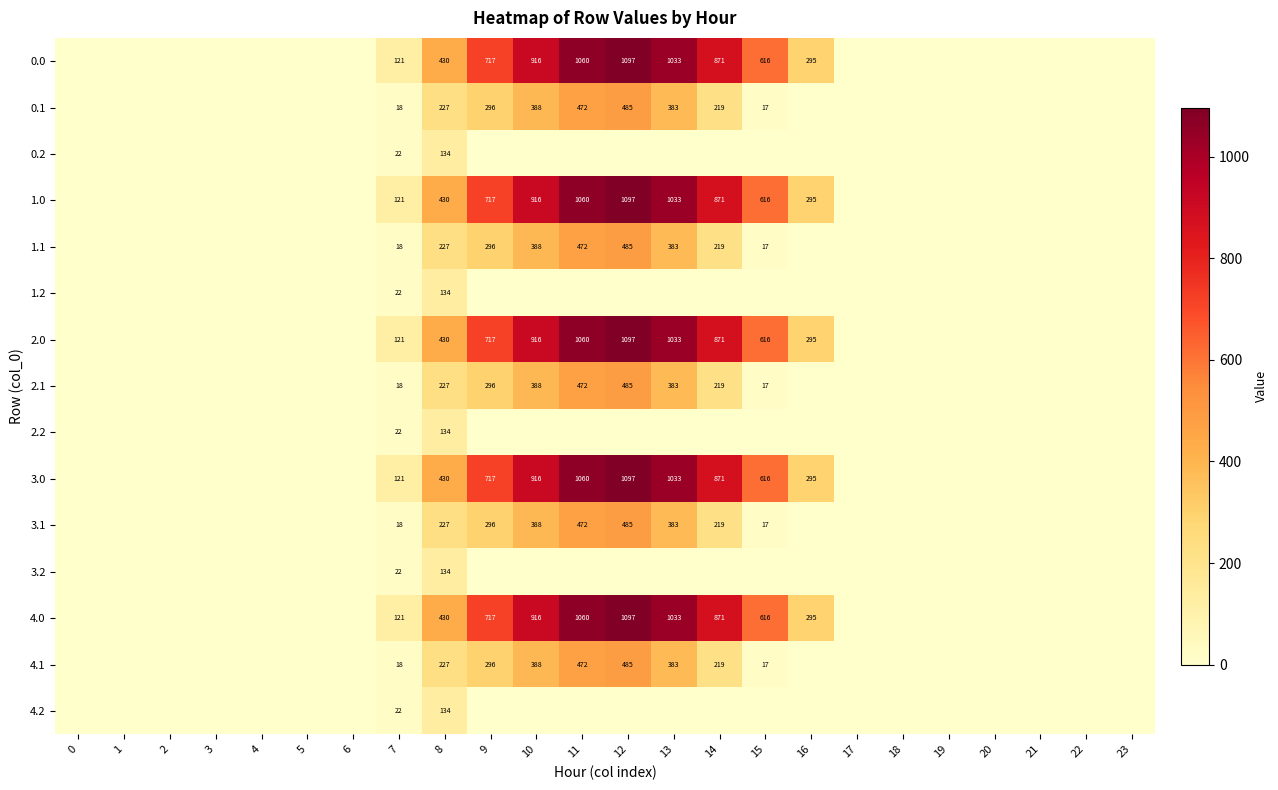

At which category is the sum across all series the highest?

12